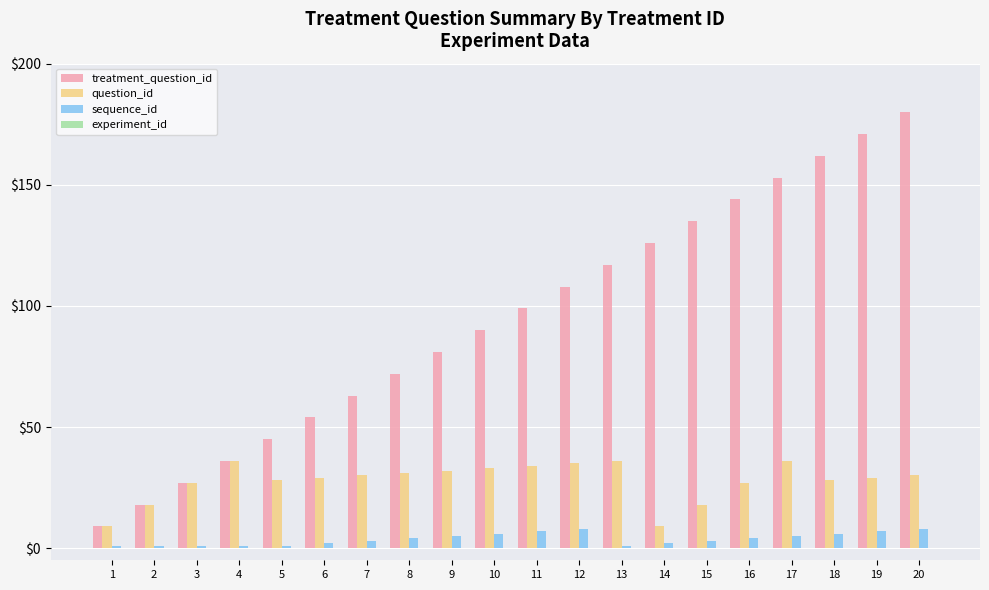

What is the highest value of the question_id series?

36